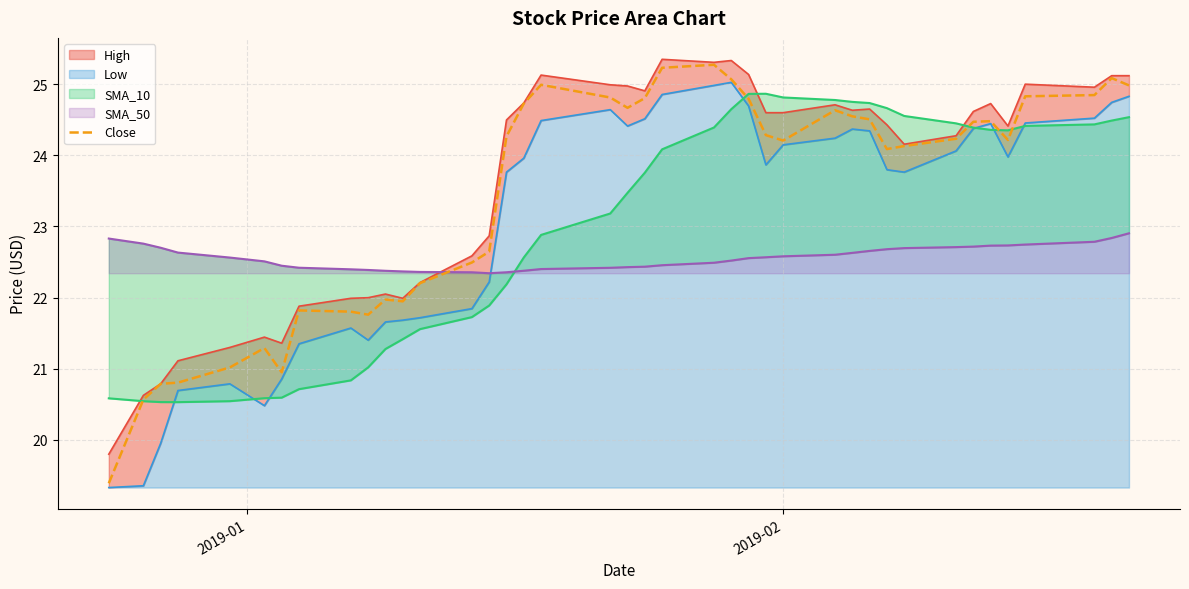

What is the minimum value for Close?

19.4